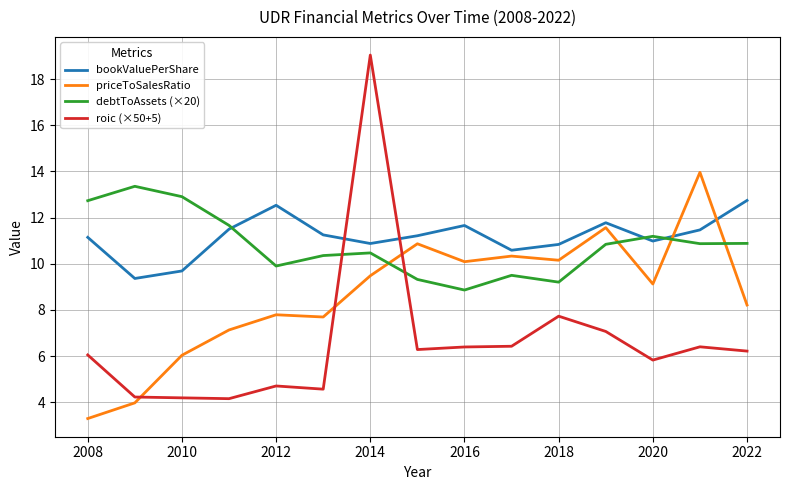

How many intersections are there between priceToSalesRatio and debtToAssets (×20)?

4